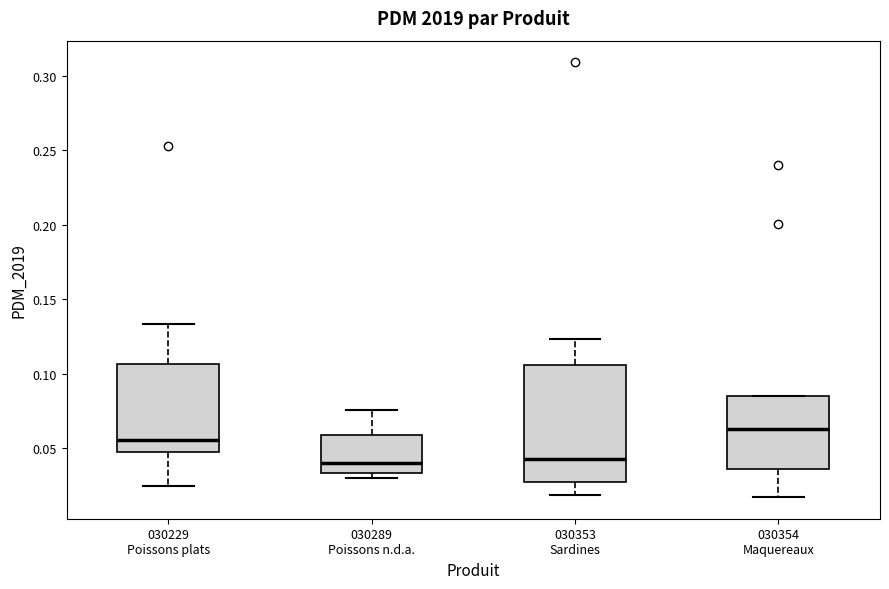

Reading left to right, transcribe this box plot: for each box, give where its median line is, the range the box spans, and where its two whiskers end, as read against the y-axis. The values are not printed on the chart, so give them approximately, as read against the axis.

030229 Poissons plats: median 0.055, box 0.050 to 0.105, whiskers 0.025 to 0.135
030289 Poissons n.d.a.: median 0.040, box 0.035 to 0.060, whiskers 0.030 to 0.075
030353 Sardines: median 0.045, box 0.025 to 0.105, whiskers 0.020 to 0.125
030354 Maquereaux: median 0.065, box 0.035 to 0.085, whiskers 0.015 to 0.085